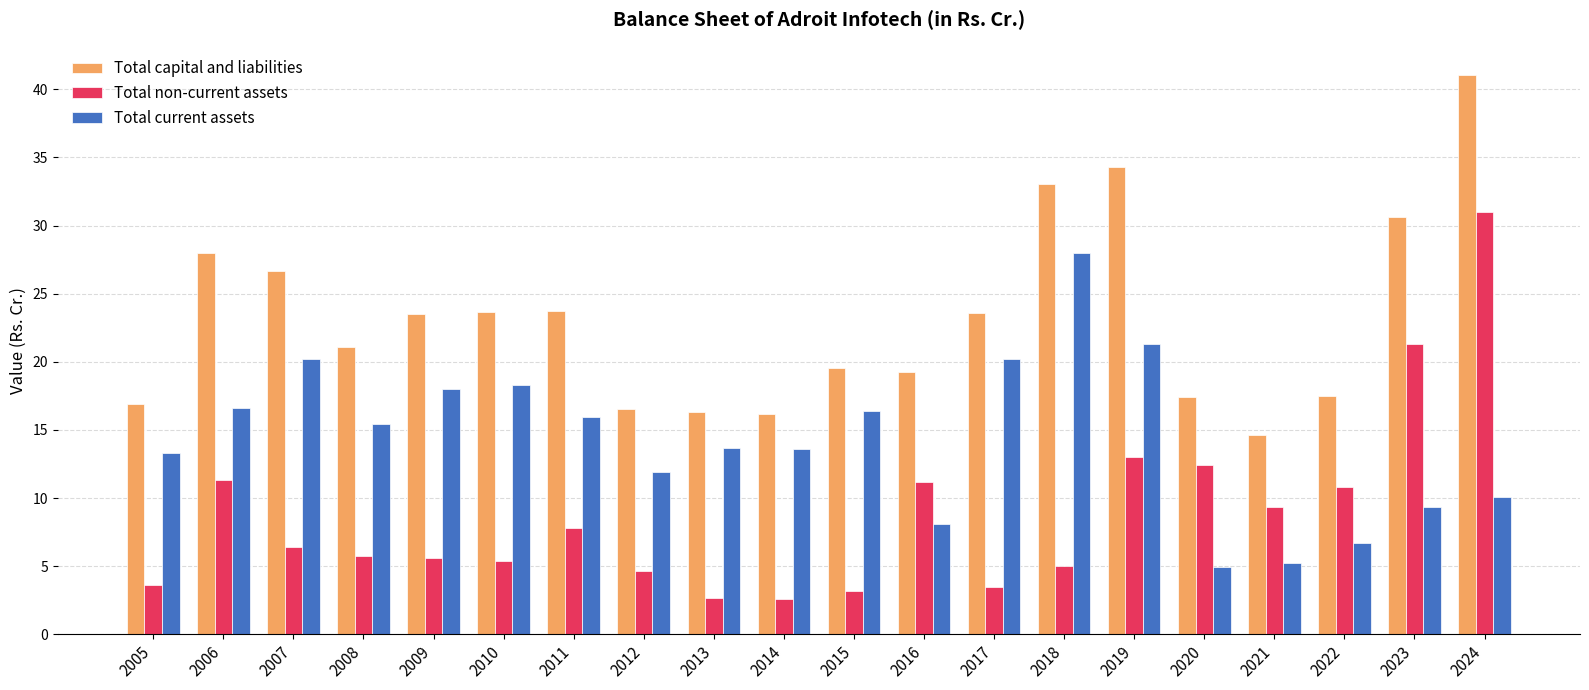

Rank the series by their maximum value, from lowest to highest.

Total current assets, Total non-current assets, Total capital and liabilities